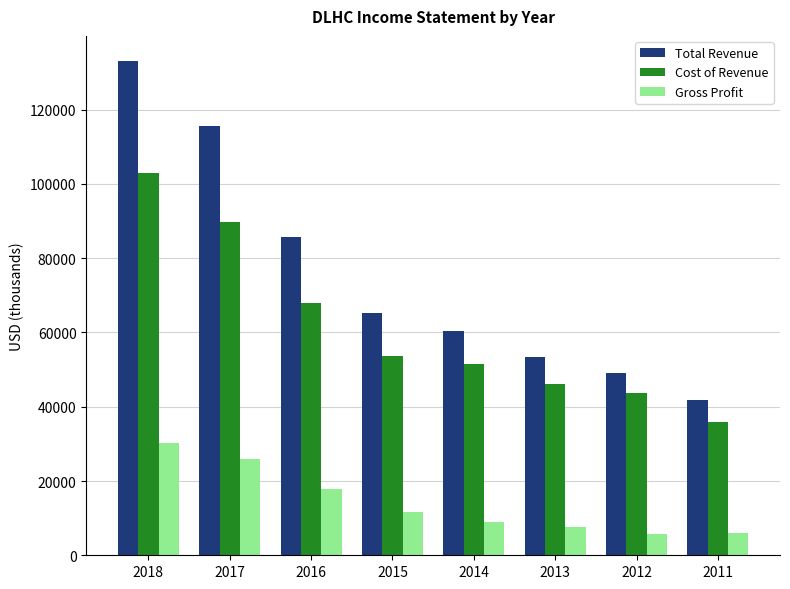

Which series changed the most between 2015 and 2012?

Total Revenue